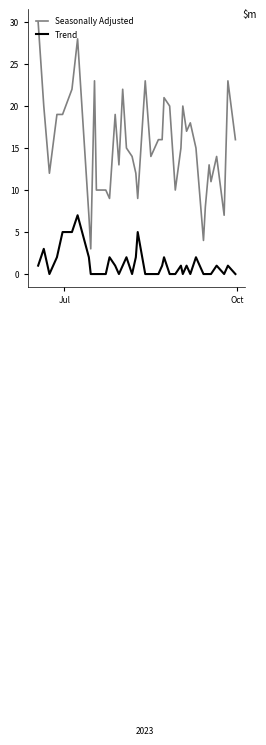

What is the maximum value for Seasonally Adjusted?

30